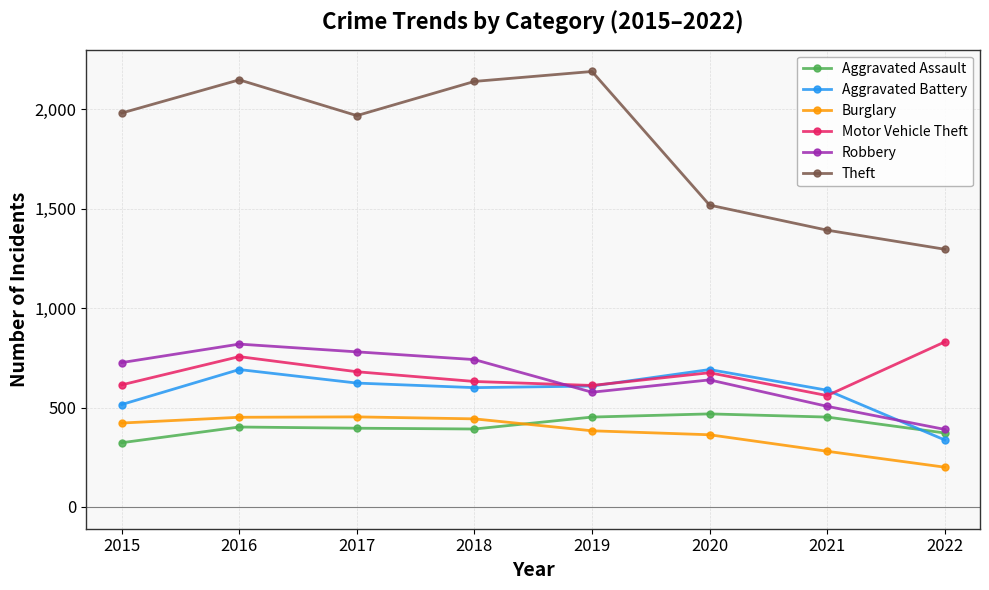

What is the sum of all Theft values?

14633